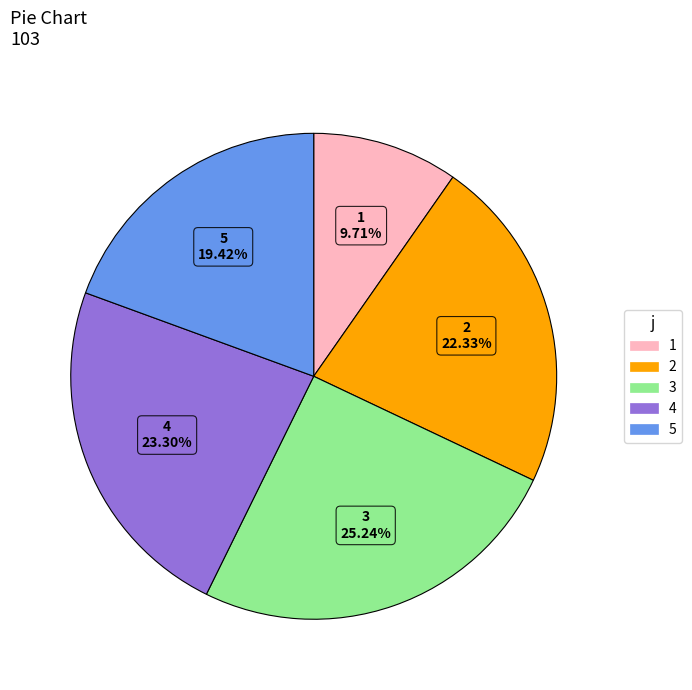

Which has a higher value, 5 or 1?

5